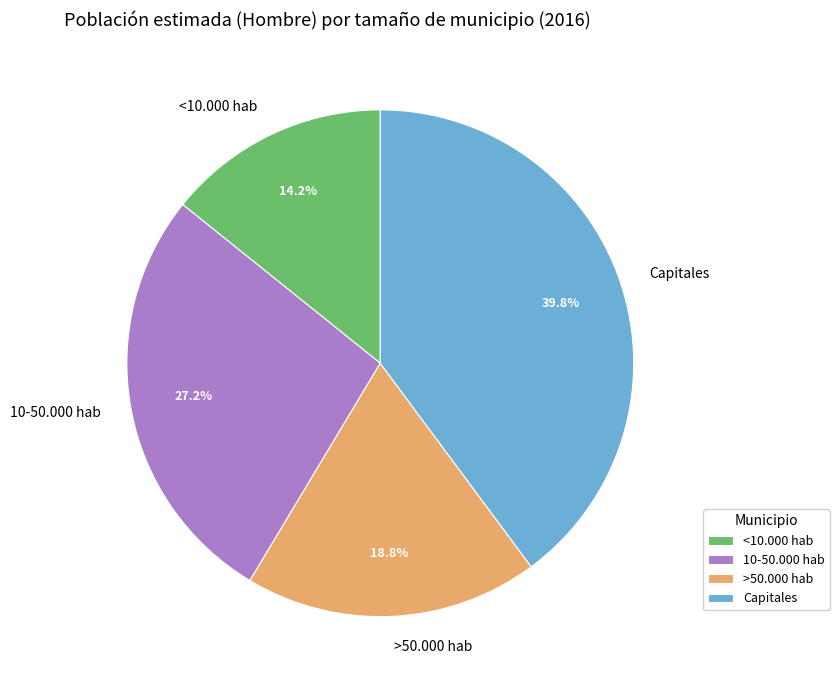

Do <10.000 hab and >50.000 hab together represent more than half of the pie?

No